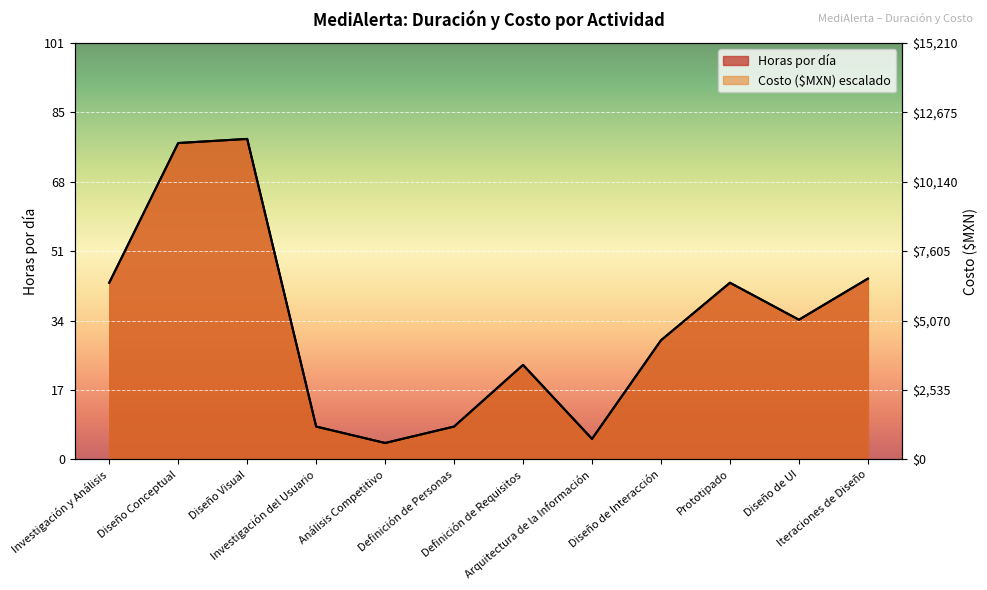

At which label is Costo ($MXN) closest to 41?

Investigación y Análisis